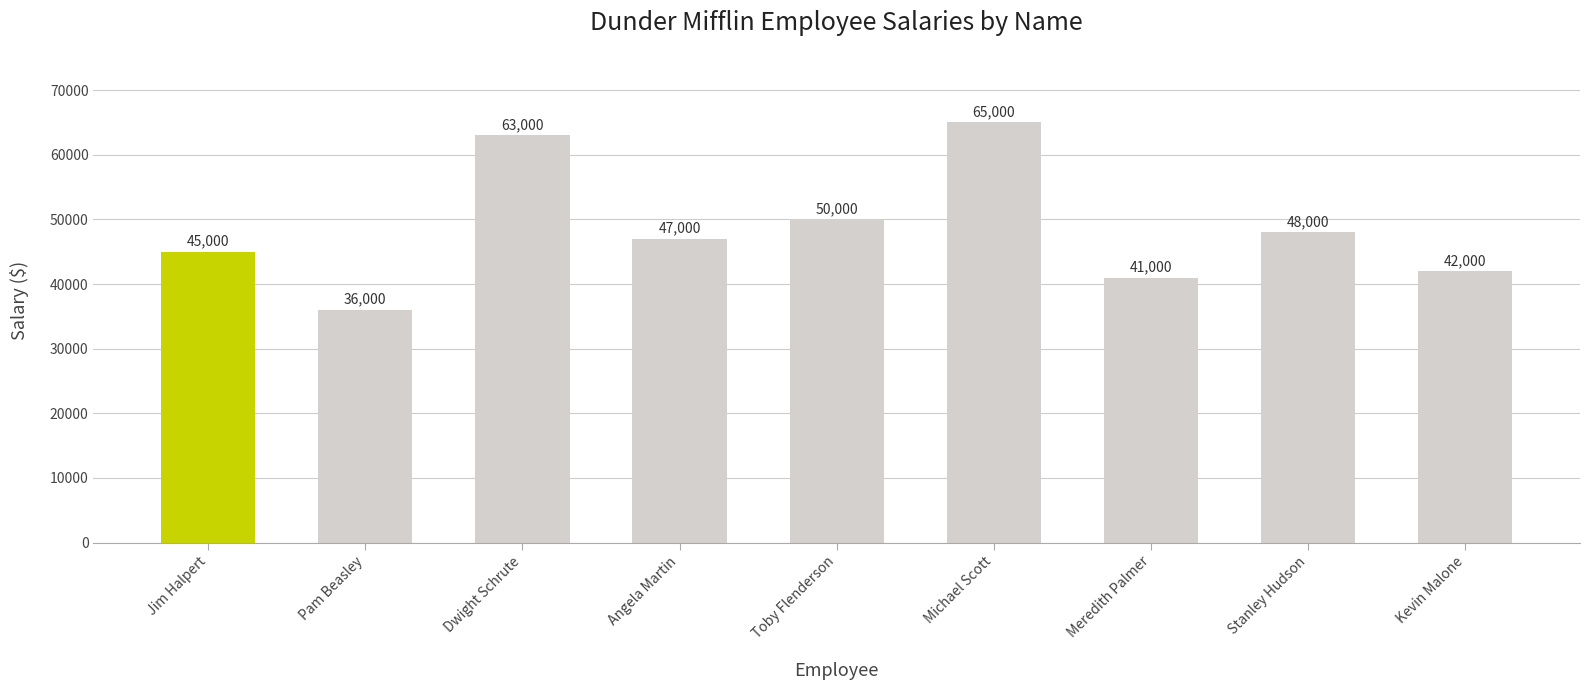

Are the bars horizontal?

No